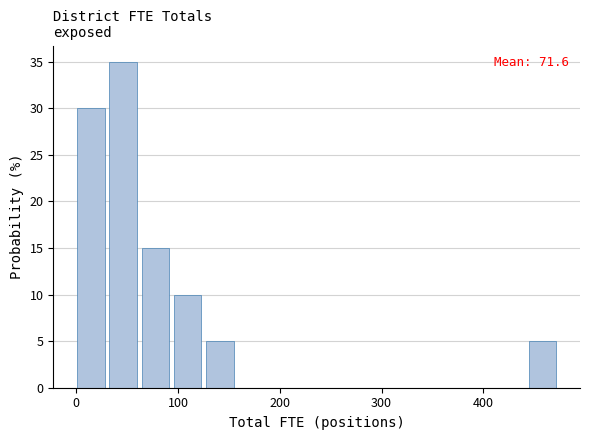

Read against the x-axis, roughly where is the centre of the tallest bar?

50